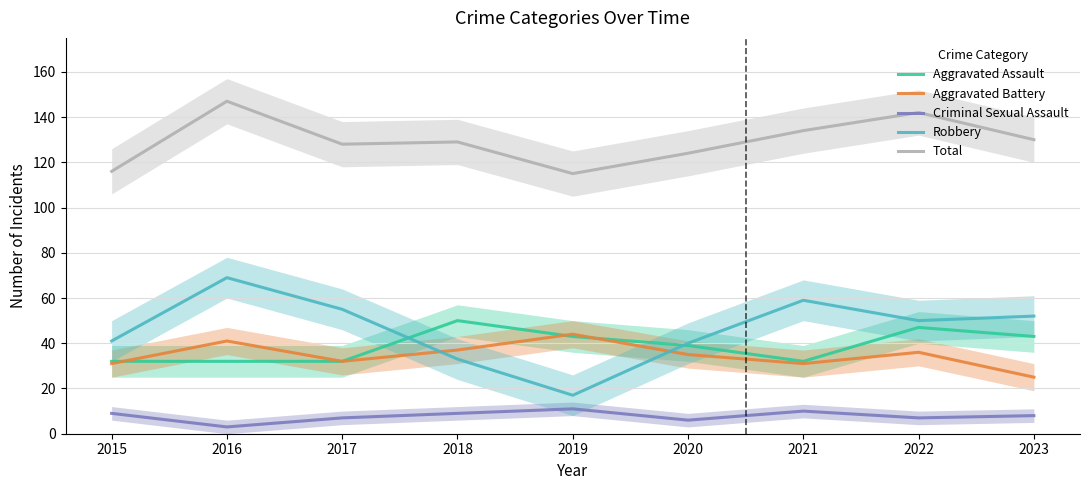

How many data points does each series have?

9